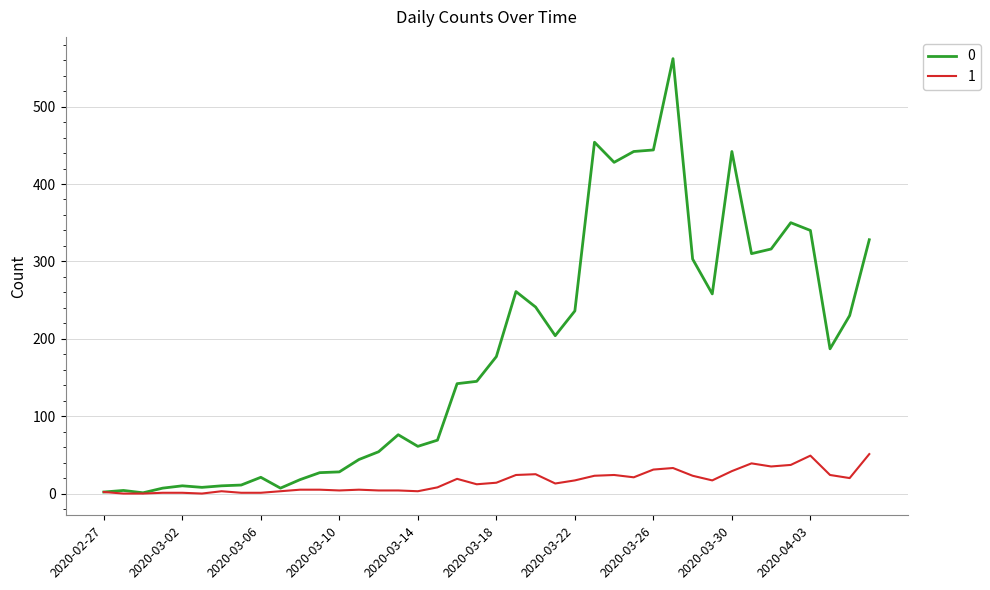

What is the maximum value shown in the chart?

562